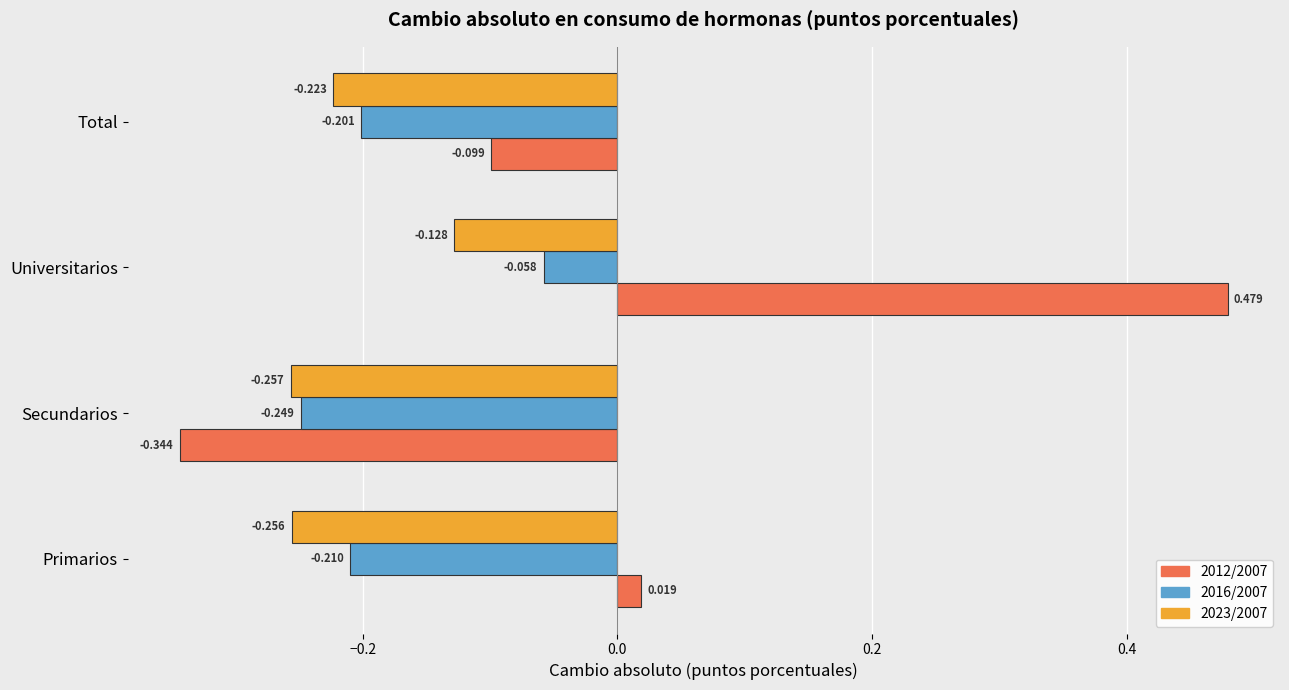

Rank the series by their maximum value, from lowest to highest.

2023/2007, 2016/2007, 2012/2007